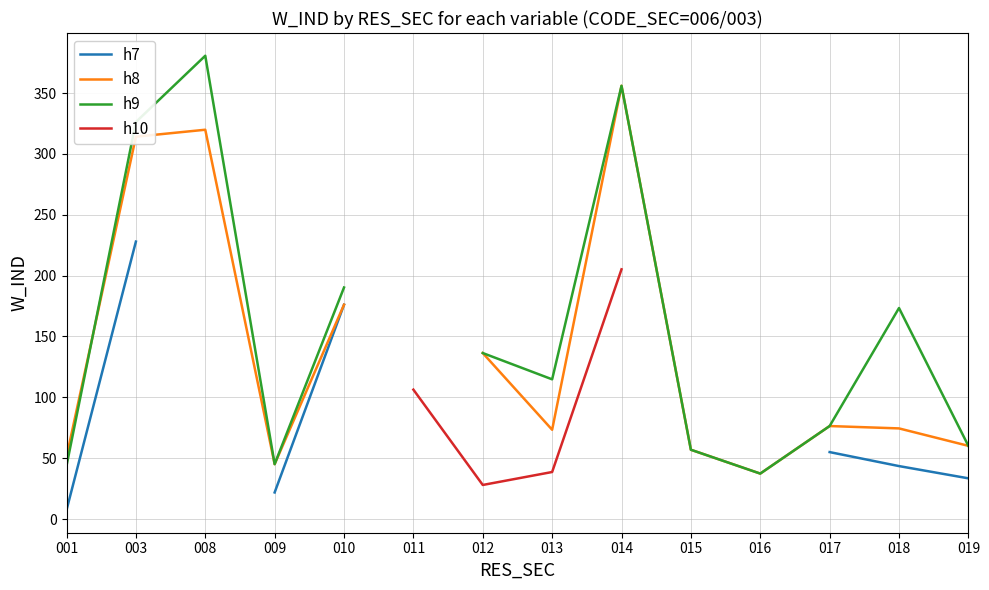

What are all the series names shown in the legend?

h7, h8, h9, h10